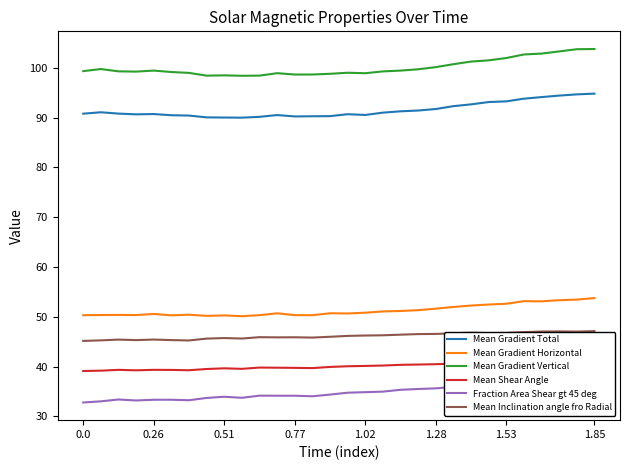

True or false: Mean Inclination angle fro Radial and Mean Gradient Vertical cross at least once.

False